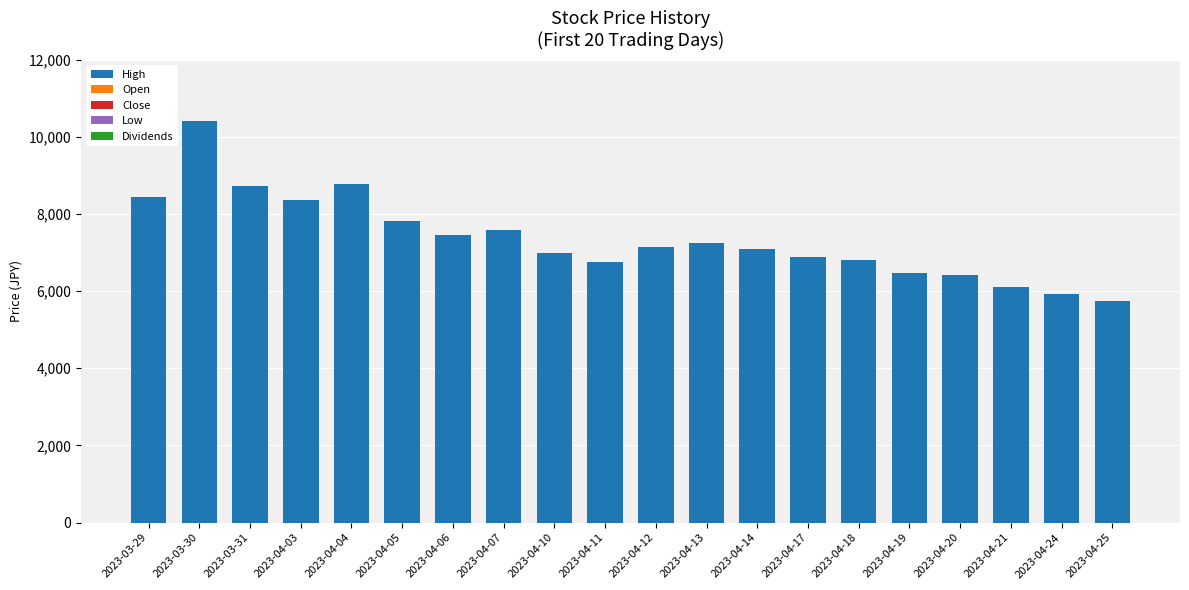

What is the maximum value shown in the chart?

10400